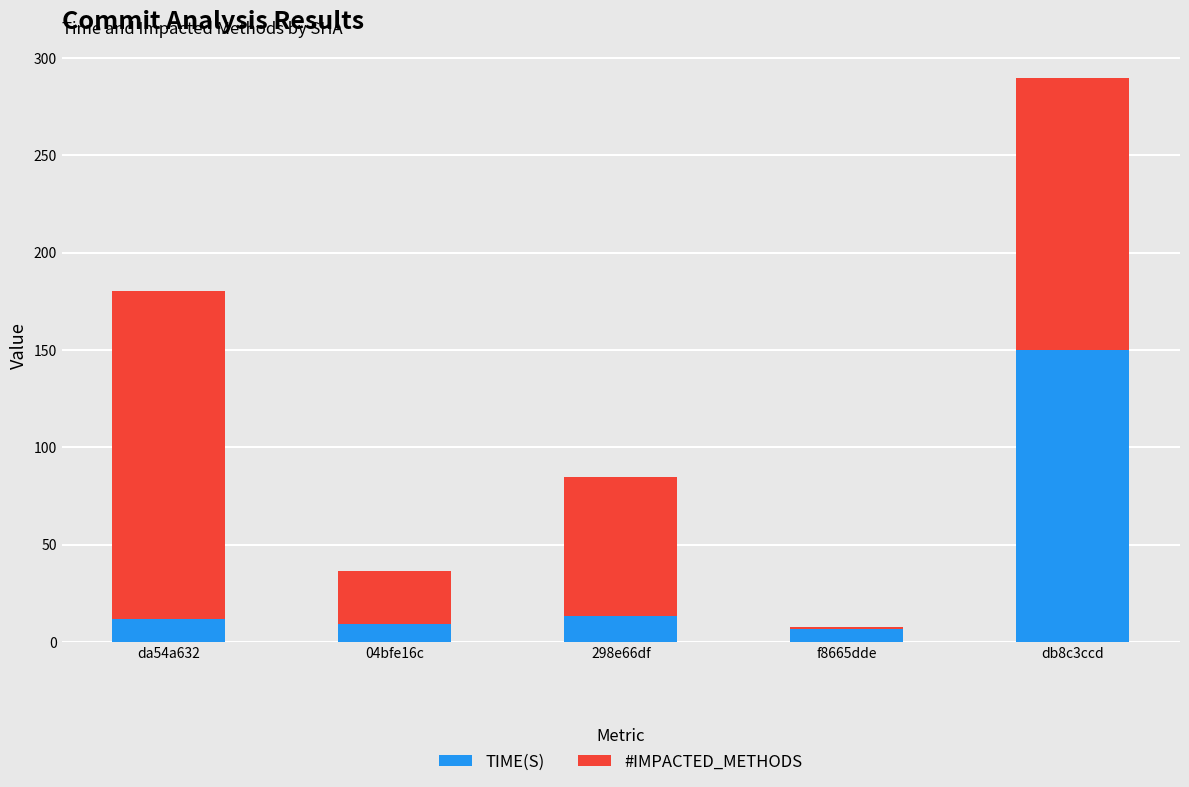

What is the minimum value for TIME(S)?

6.8